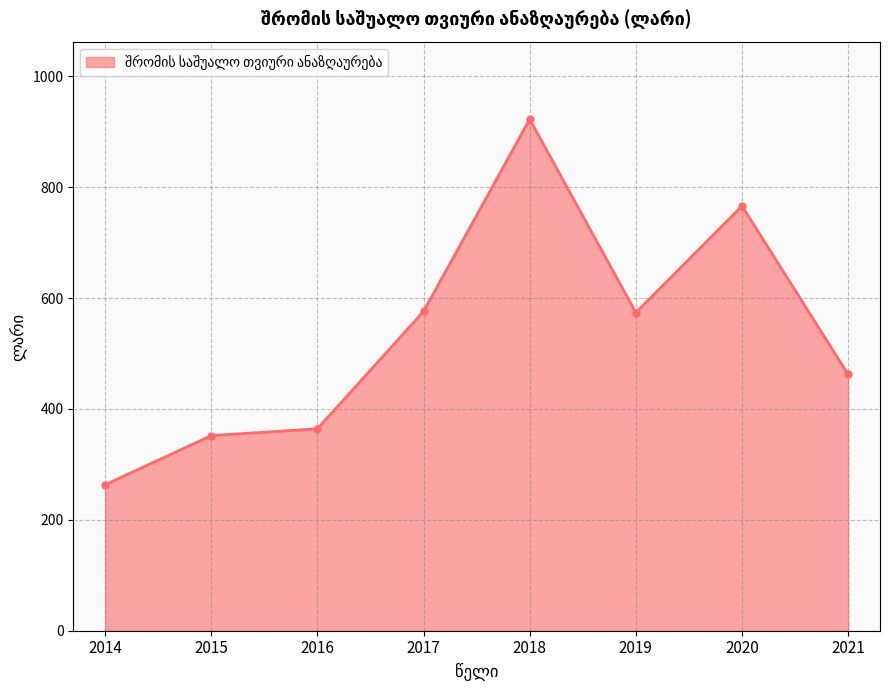

Approximately how many times larger is the value at 2021 compared to 2014?

1.8